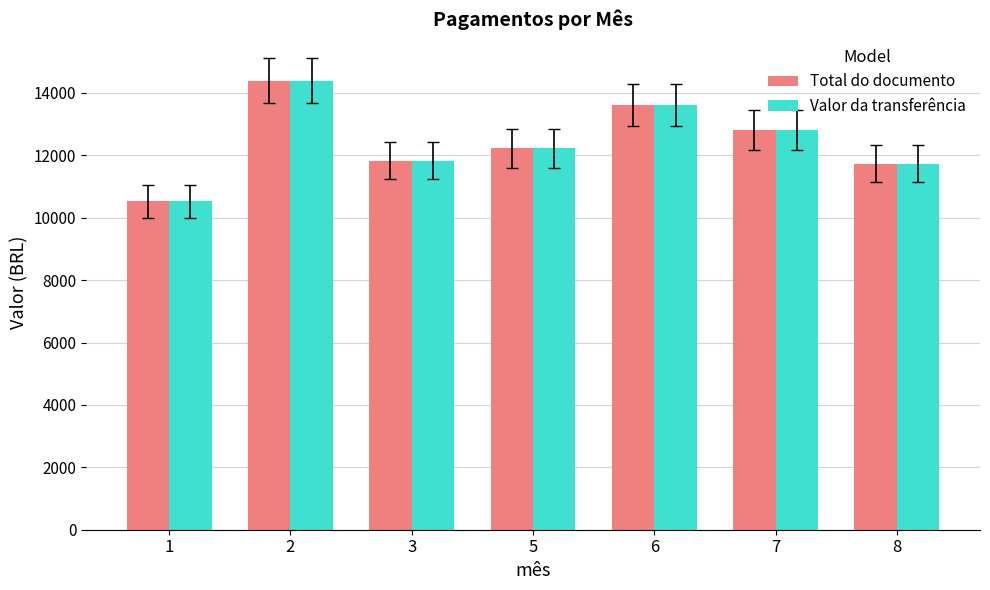

The Total do documento series shows 11834.6 at 3. True or false?

True